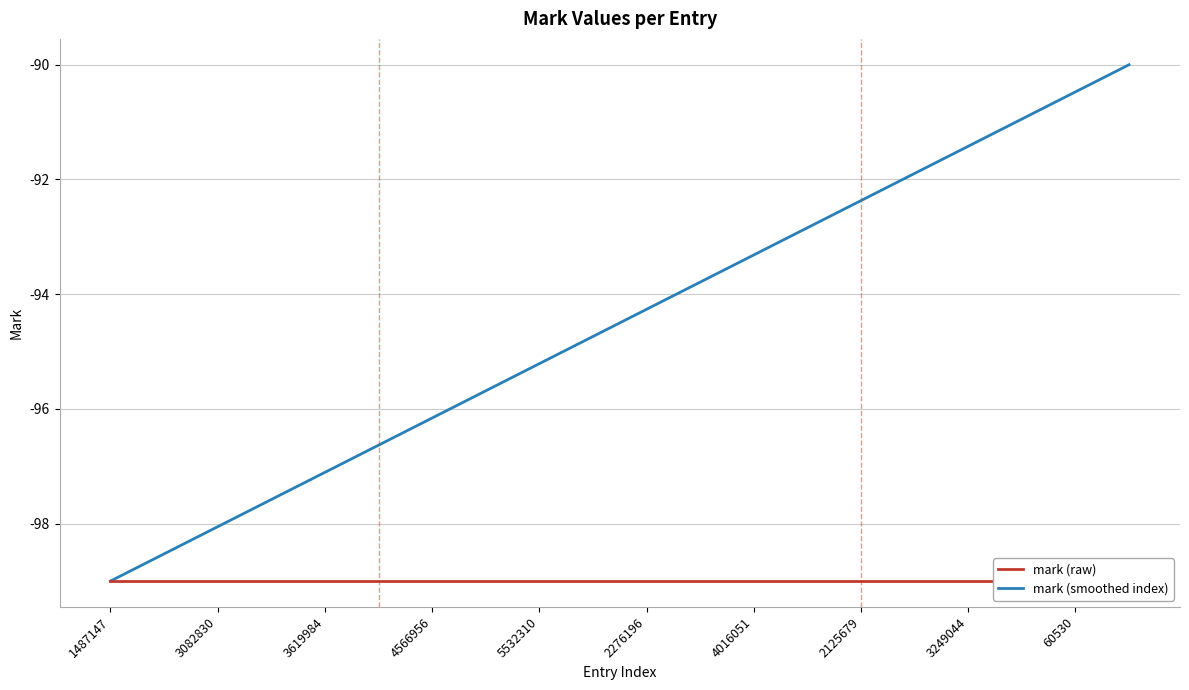

True or false: mark (smoothed index) and mark (raw) intersect in this chart.

False